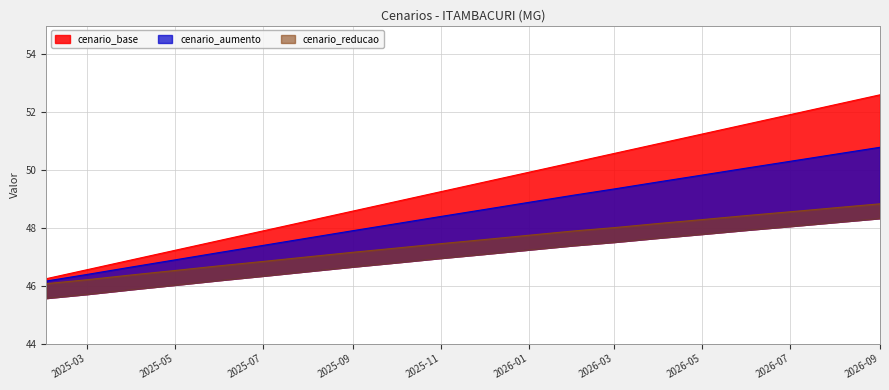

What is the difference between the maximum and minimum values in the cenario_reducao series?

2.8